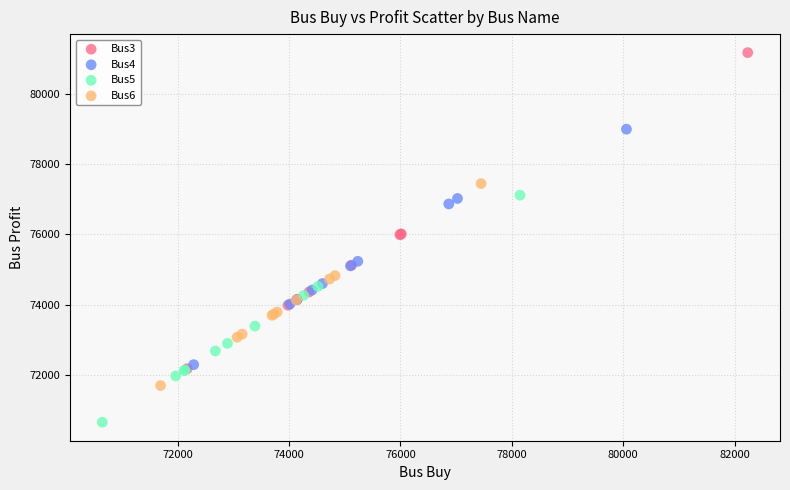

Which series has the largest Y range (max minus min)?

Bus3